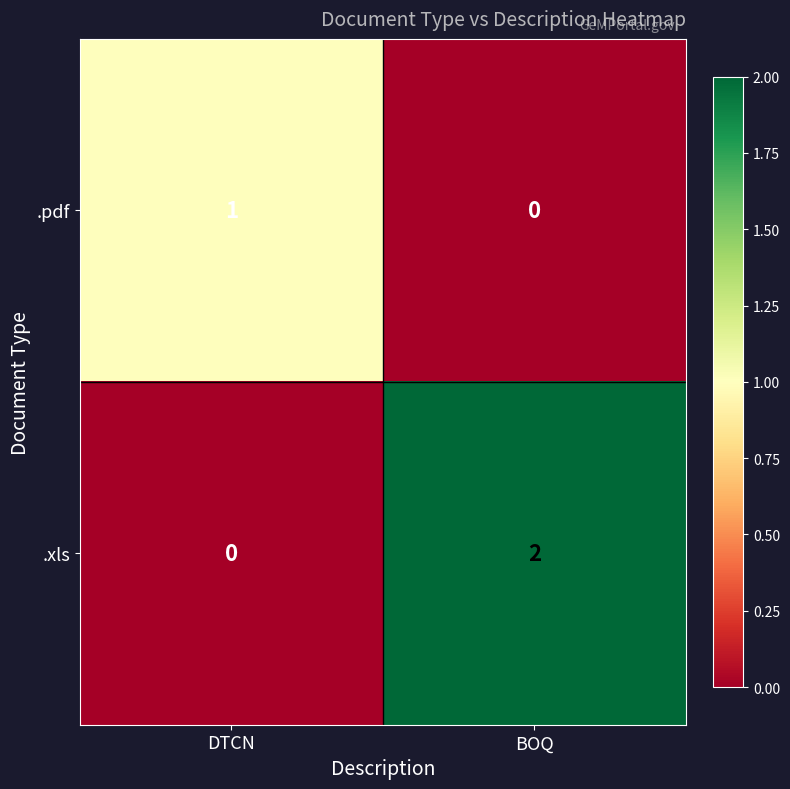

Is it true that .pdf equals 0 at BOQ?

True